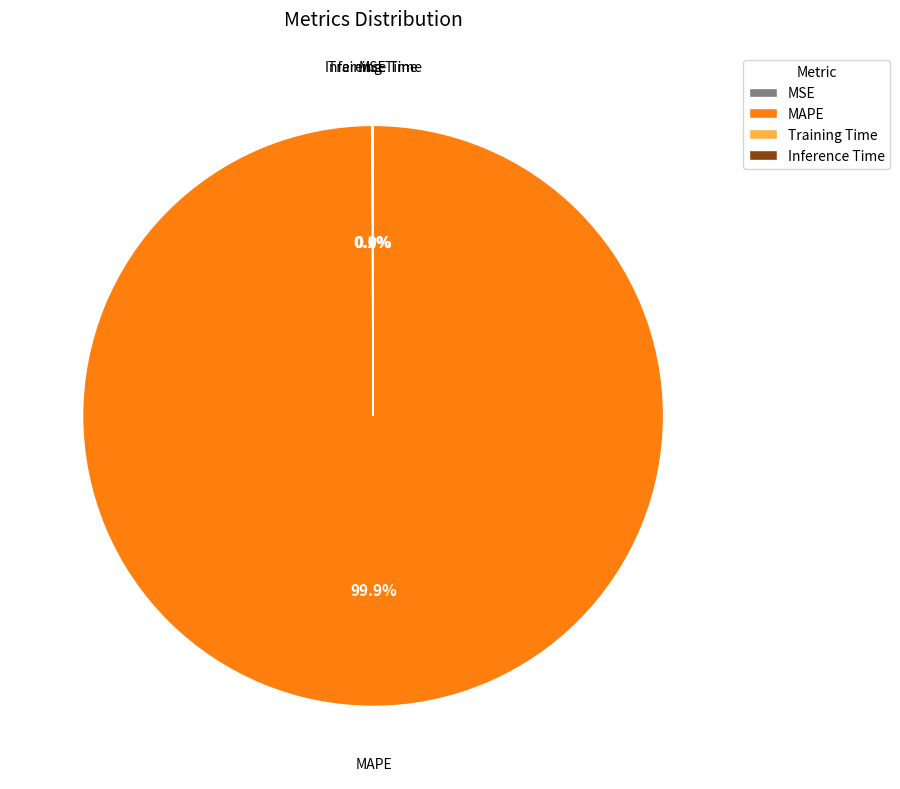

Which slice is the largest?

MAPE